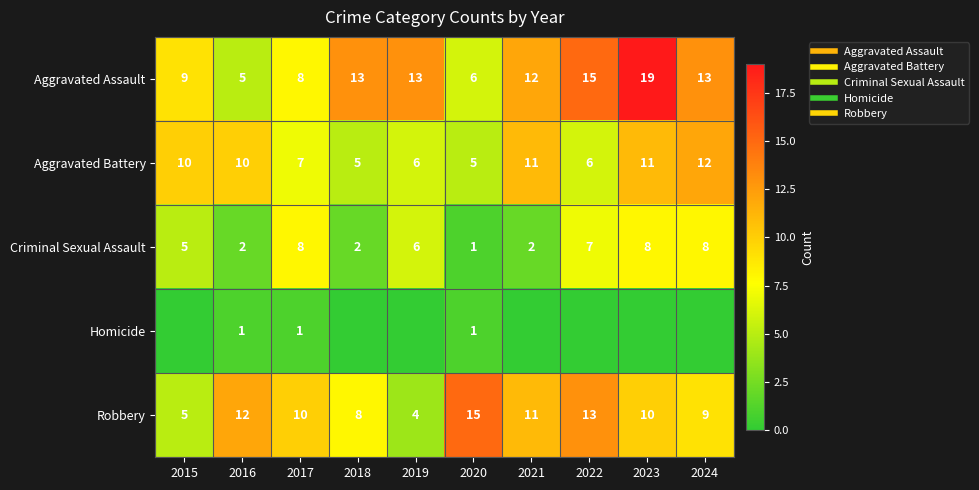

Which has a higher value, 2019 or 2021?

2019